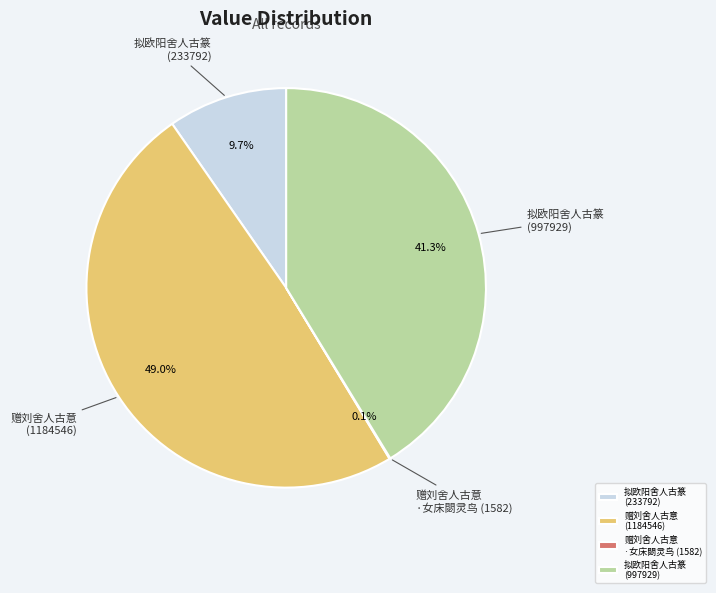

To the nearest percent, what is the difference between the largest and smallest slice percentages?

49%